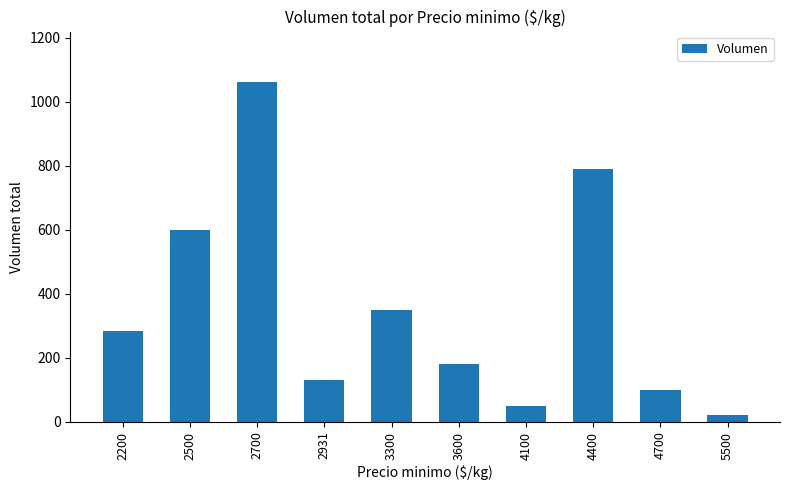

Rank the categories by value from highest to lowest.

2700, 4400, 2500, 3300, 2200, 3600, 2931, 4700, 4100, 5500